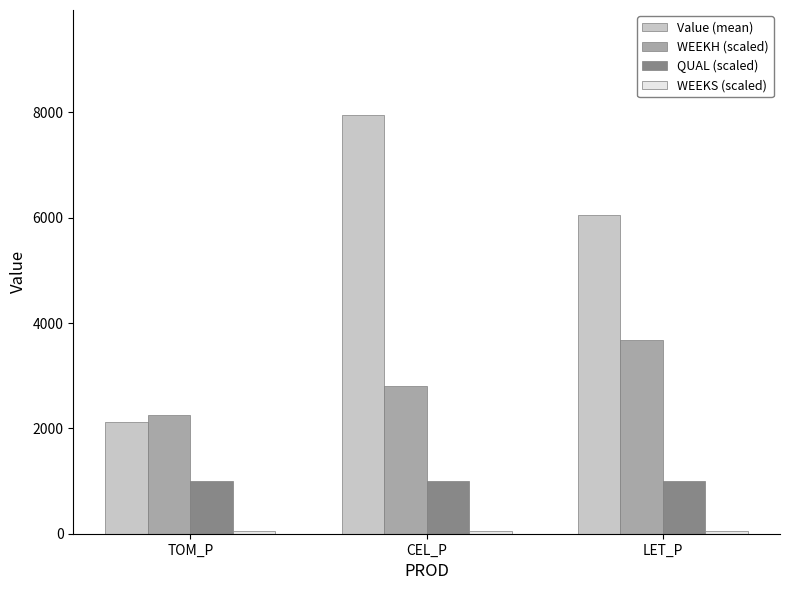

Where is Value (mean) nearest to the value 5042?

LET_P